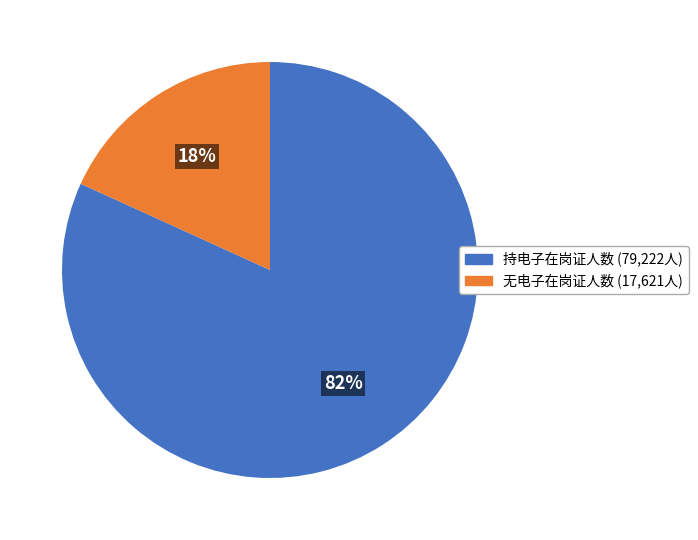

Is there any slice that represents more than half of the pie?

Yes